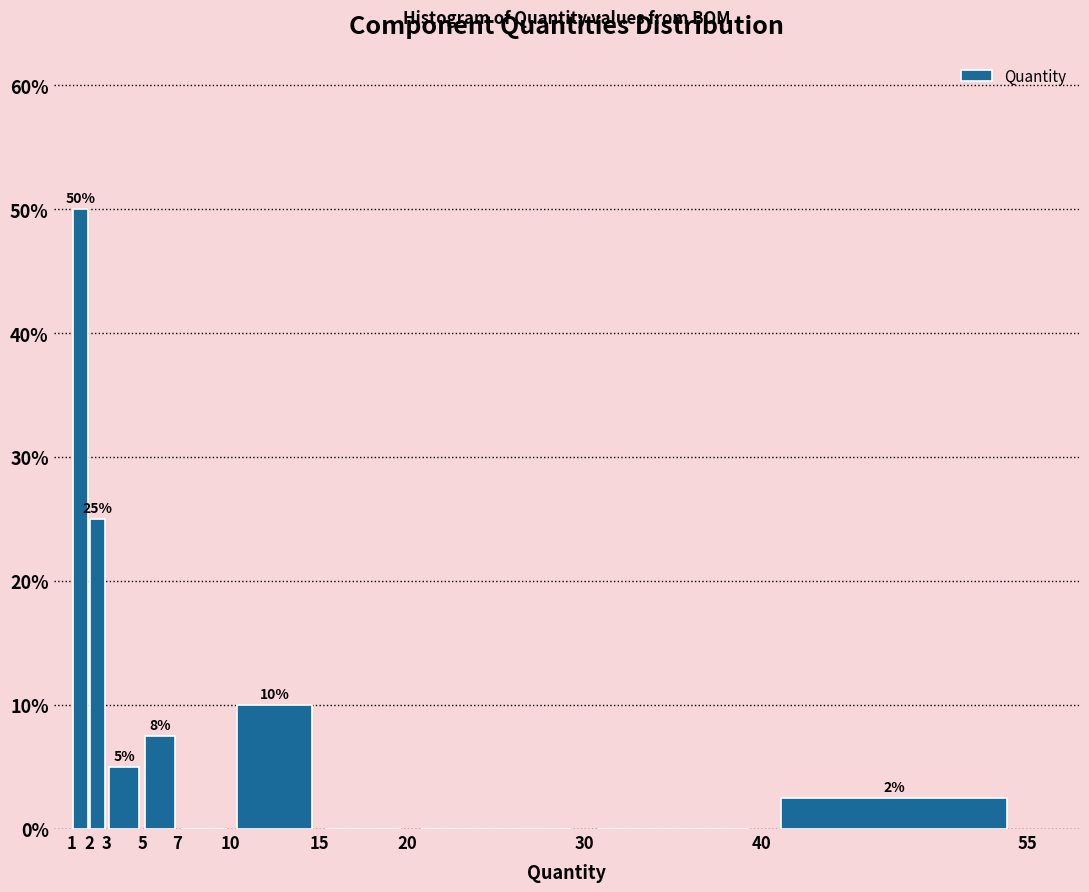

Which range on the x-axis has the tallest bar?

1 to 2